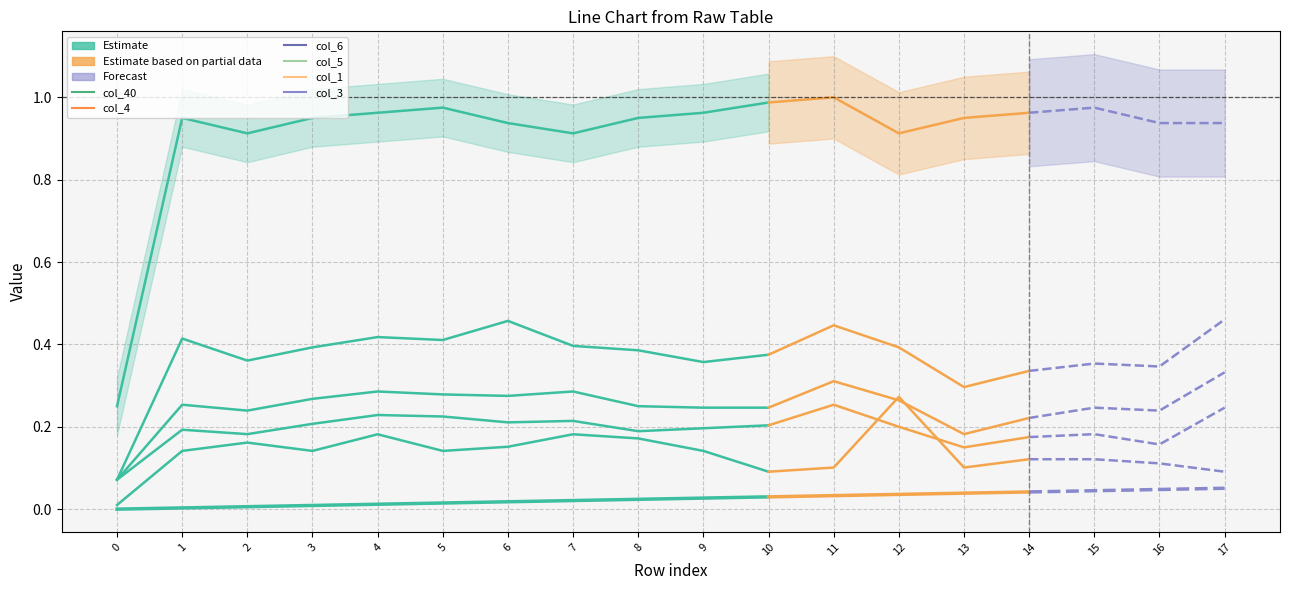

How many interior local peaks does the col_6 series have?

4